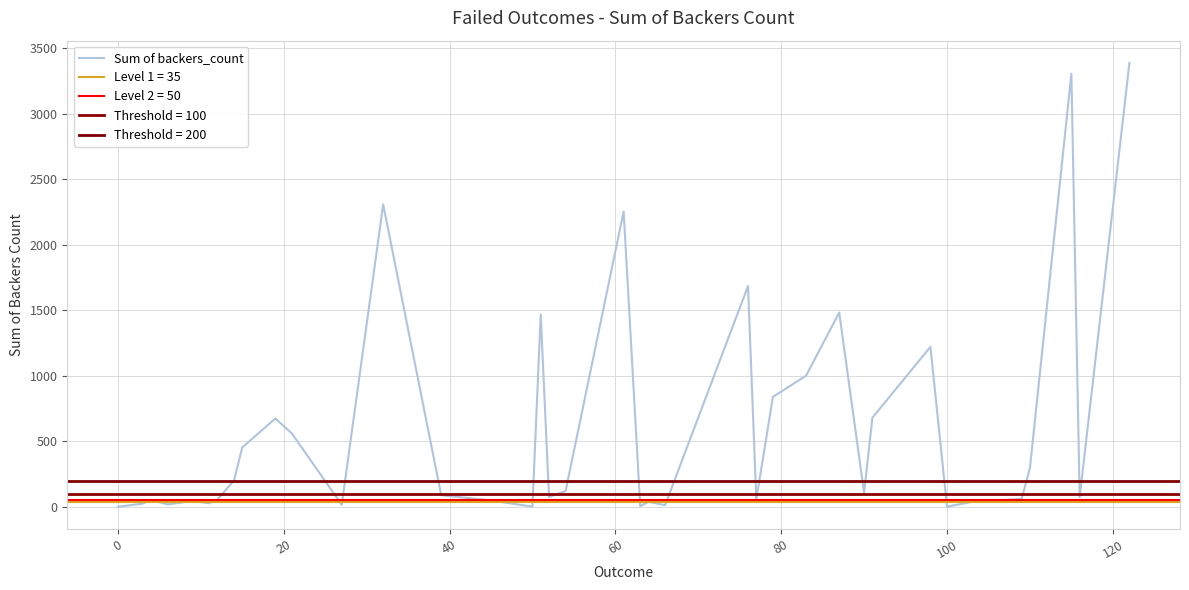

What is the average value?

599